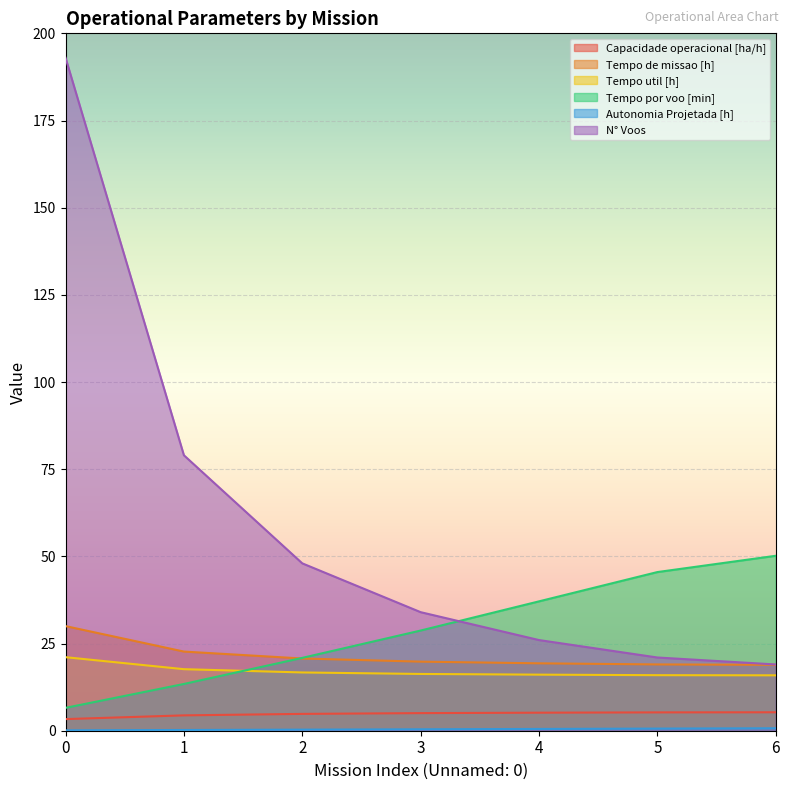

What is the difference between the maximum and minimum values in the Capacidade operacional [ha/h] series?

2.0